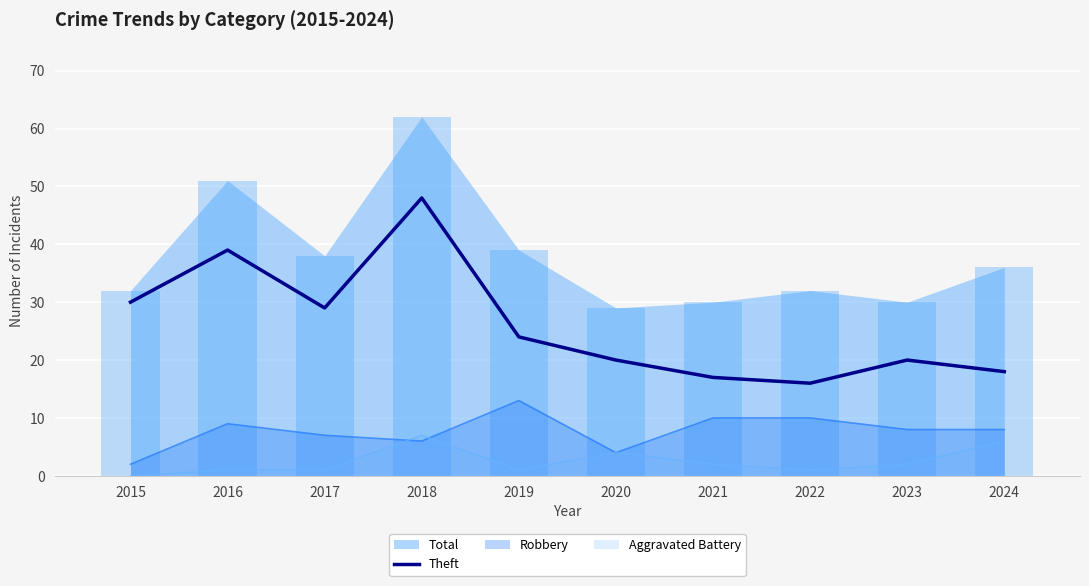

Does the chart contain any negative values?

No